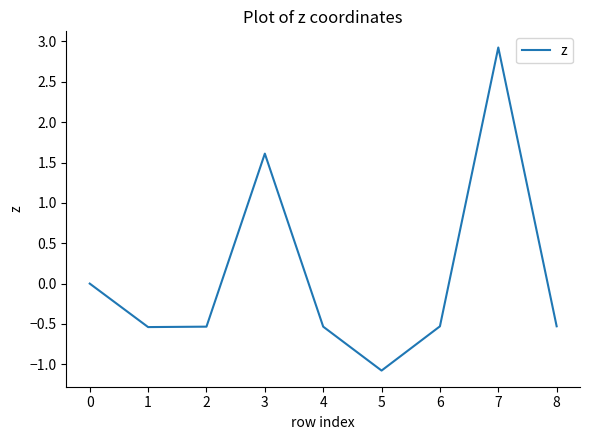

True or false: the data shows -0.7 at 5.

False